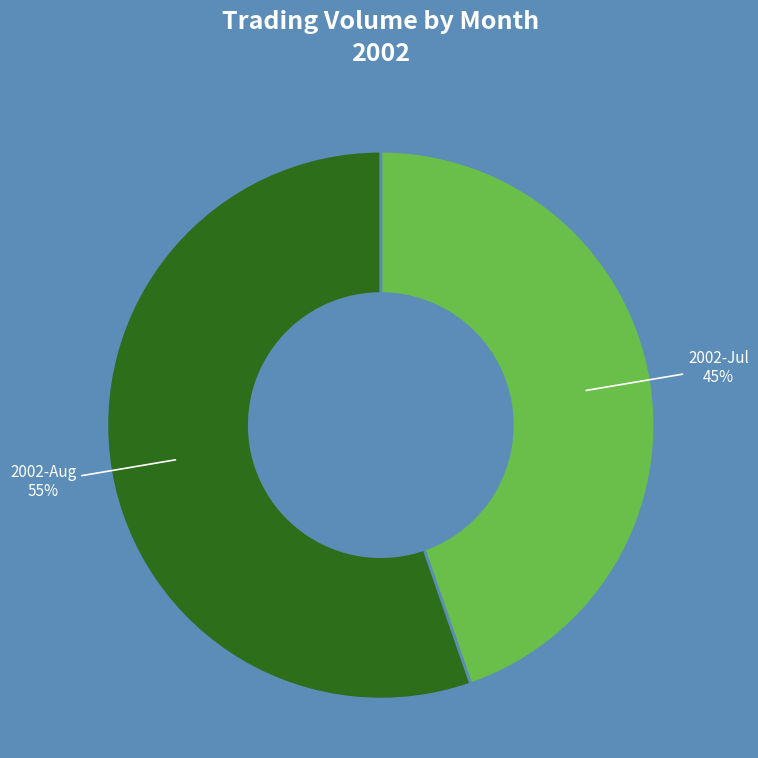

Does any single category account for the majority?

Yes